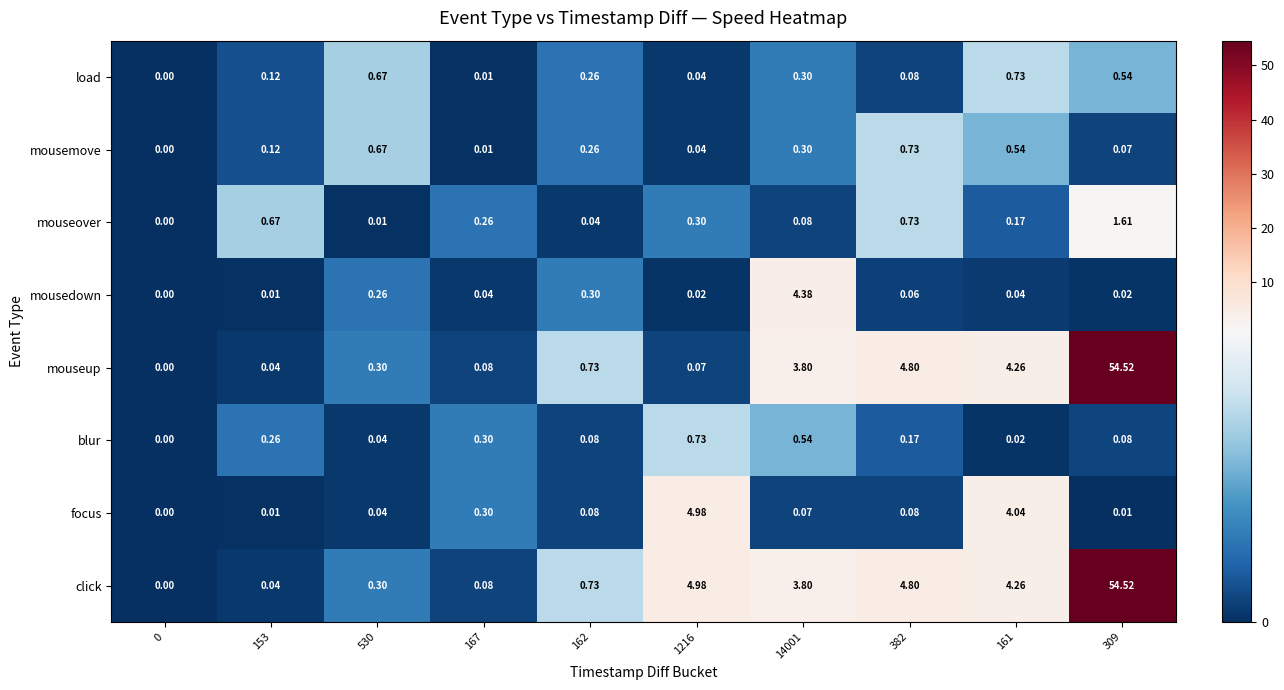

Which series has the largest total across all categories?

click